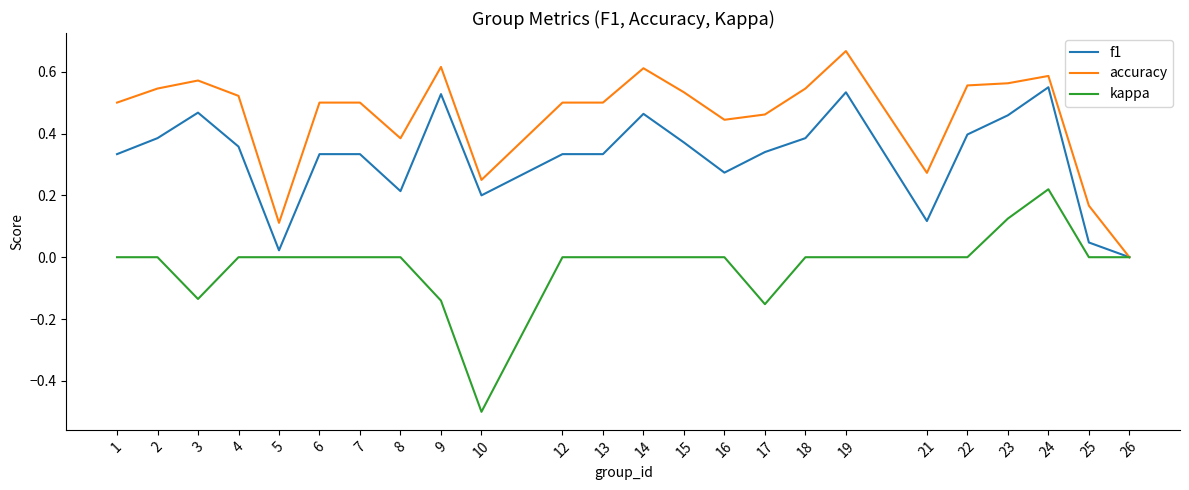

The kappa series shows 0.3 at 13. True or false?

False